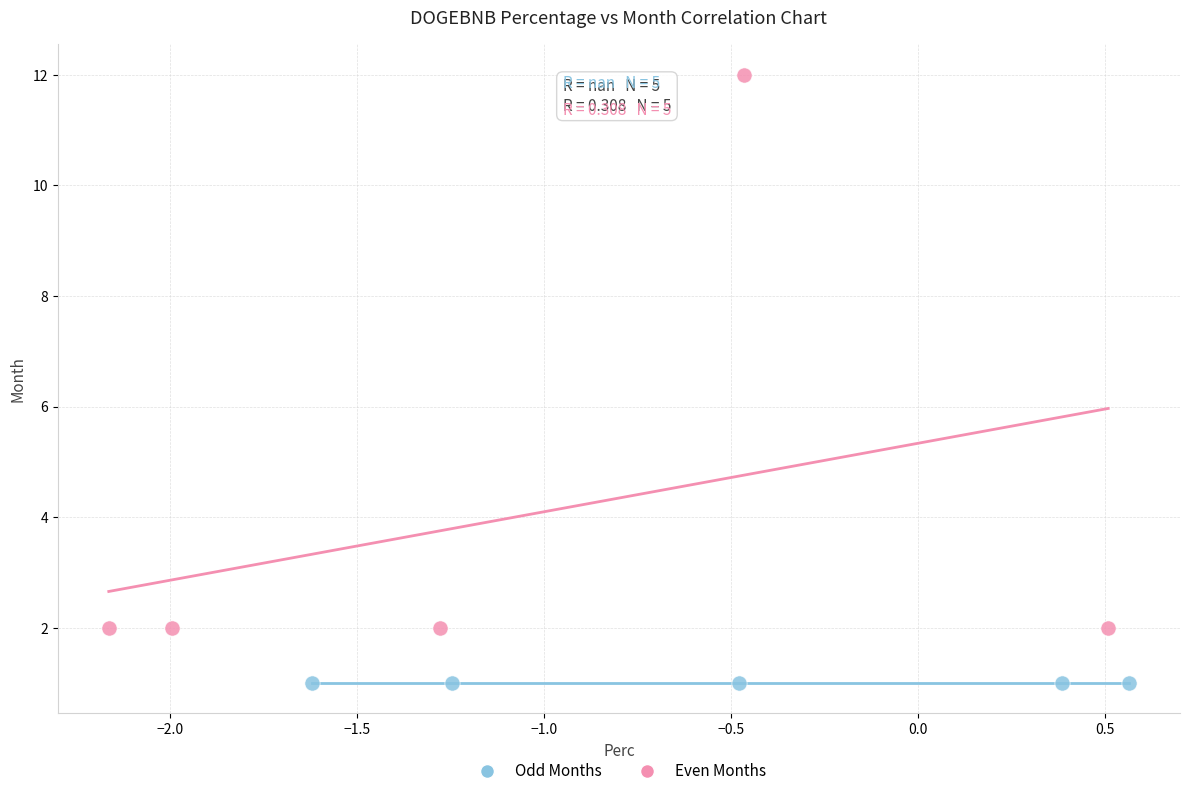

Which series reaches the maximum Y coordinate?

Even Months